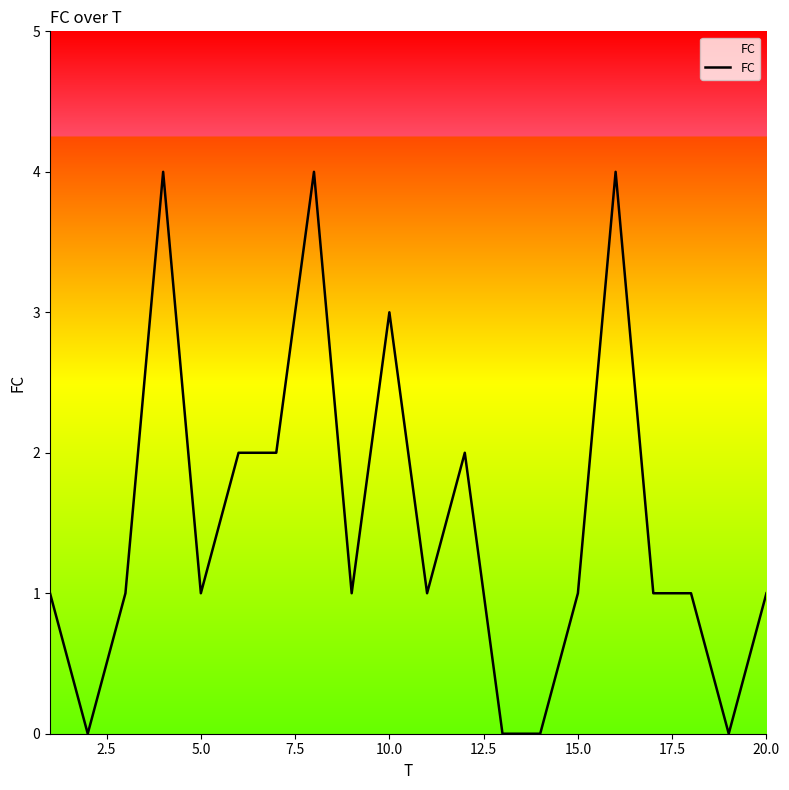

What is the greatest value displayed?

4